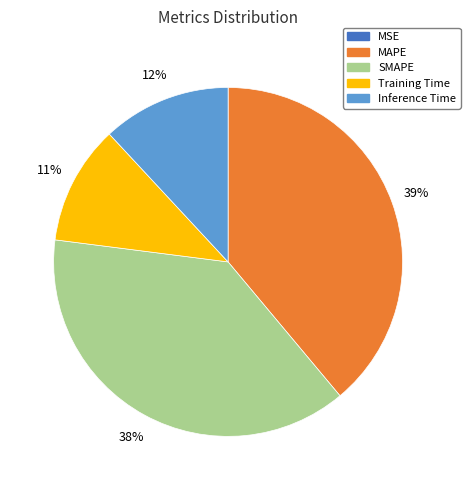

Which category has the biggest portion of the pie?

MAPE